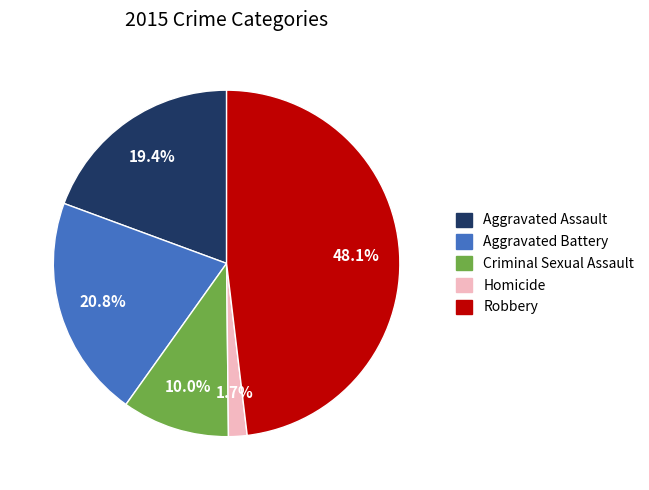

True or false: Aggravated Battery accounts for 27% of the total.

False